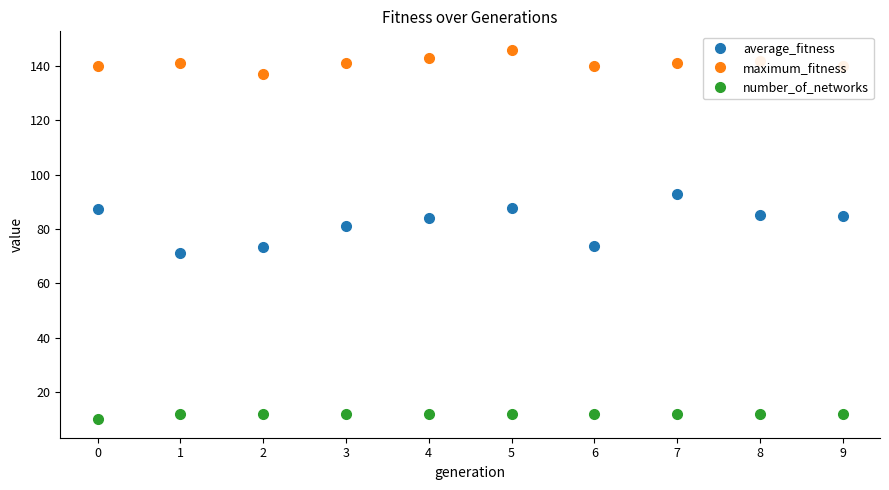

What is the difference between the highest and lowest values at 9?

128.0